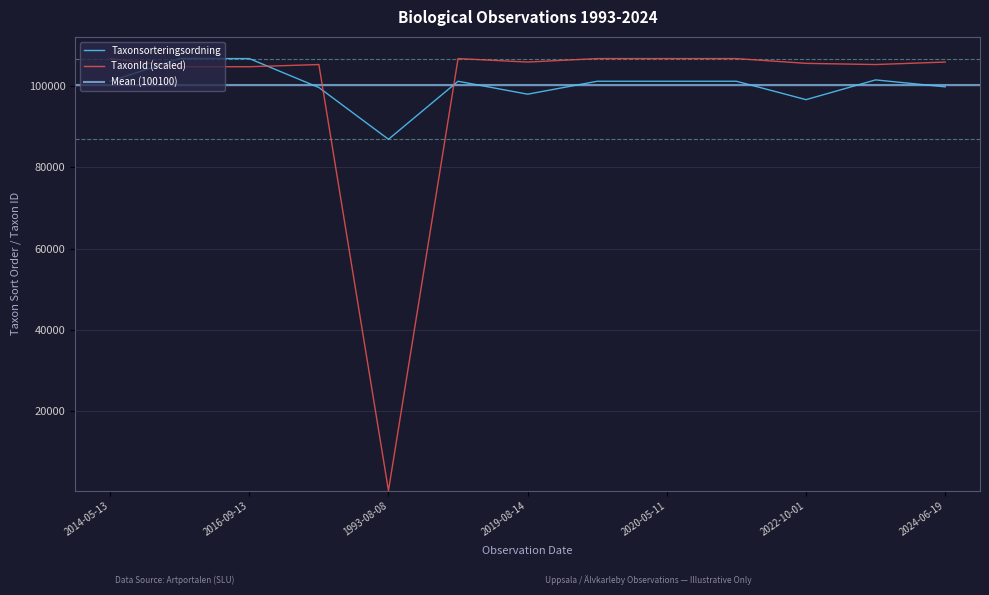

True or false: Taxonsorteringsordning and TaxonId cross at least once.

True